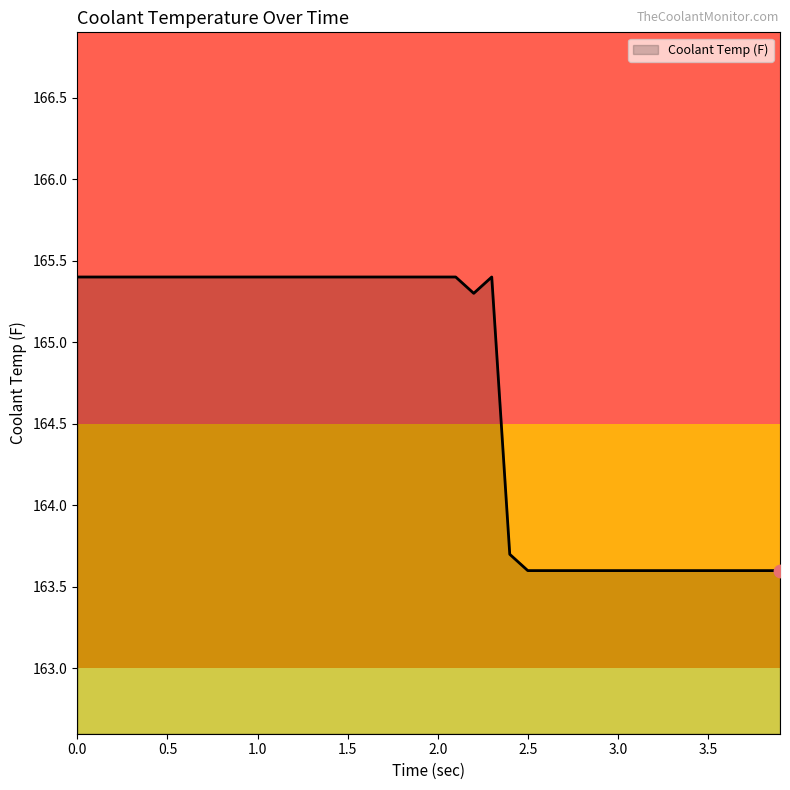

What is the maximum value shown in the chart?

165.4